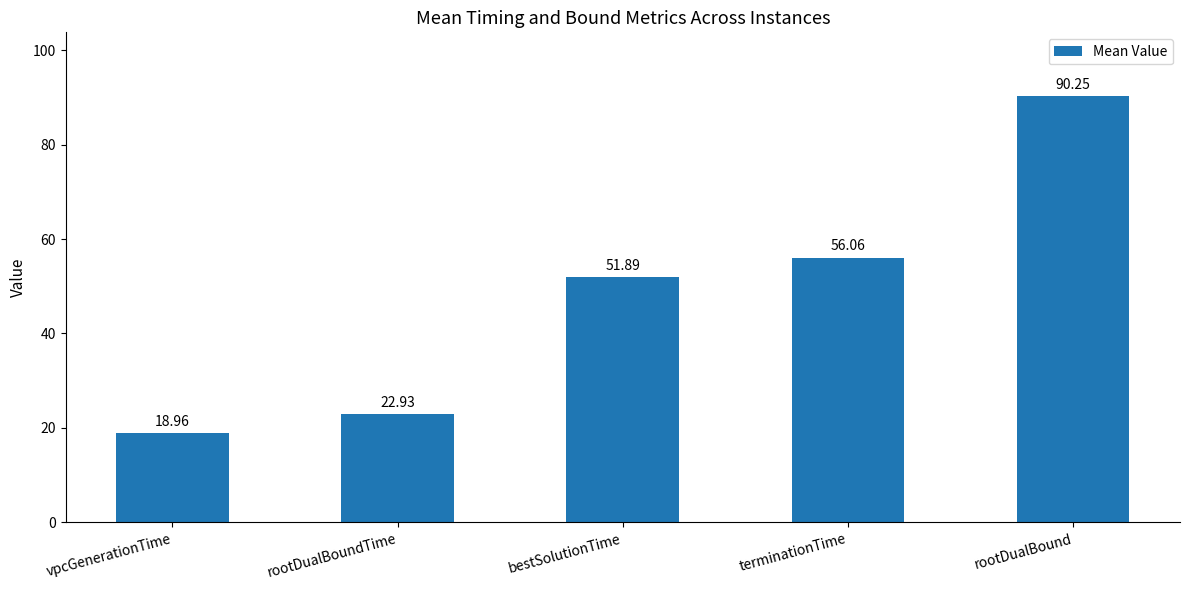

What value does the data have at bestSolutionTime?

51.9